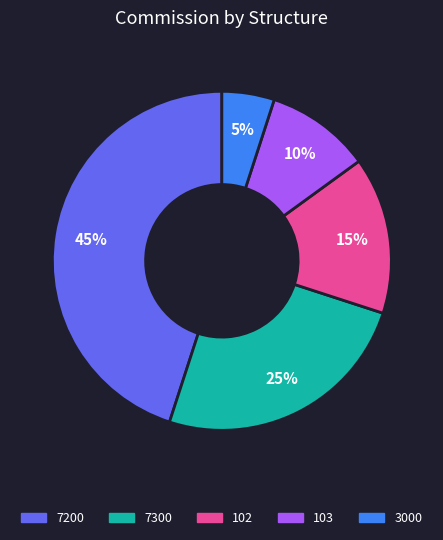

Is it true that 3000 is 17% of the pie?

False